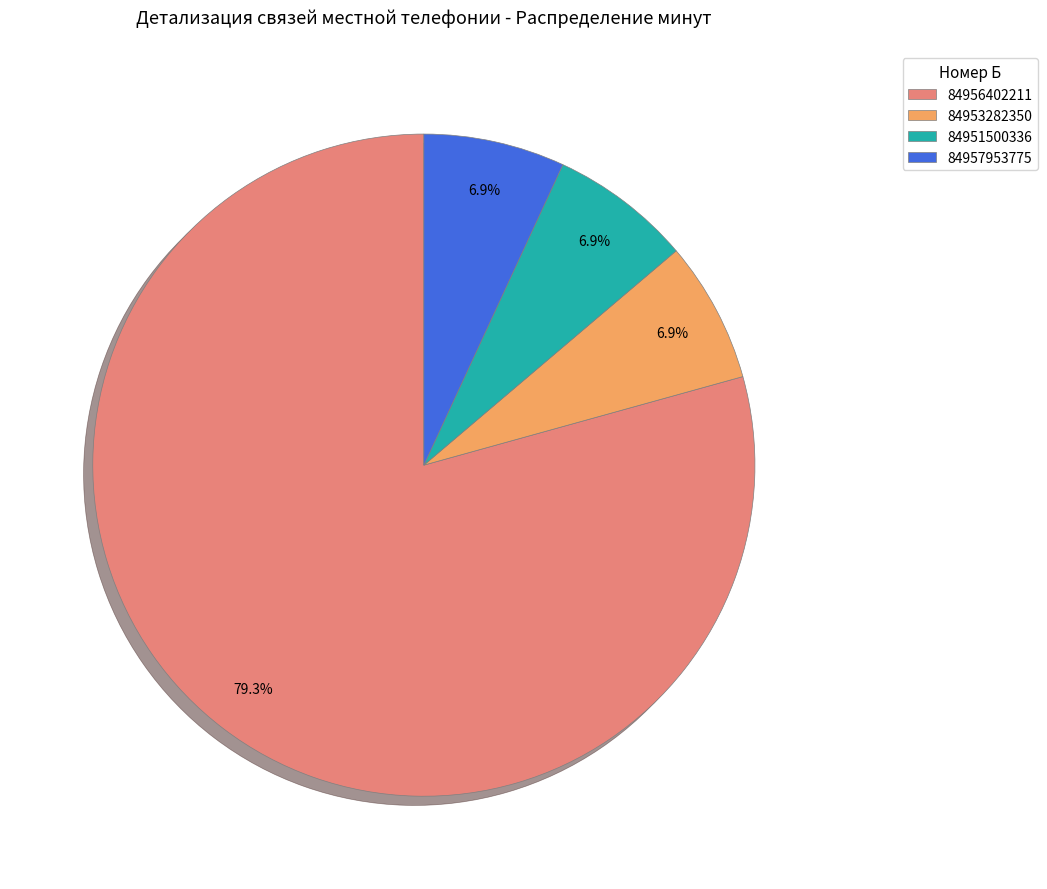

Which slice is the largest?

84956402211